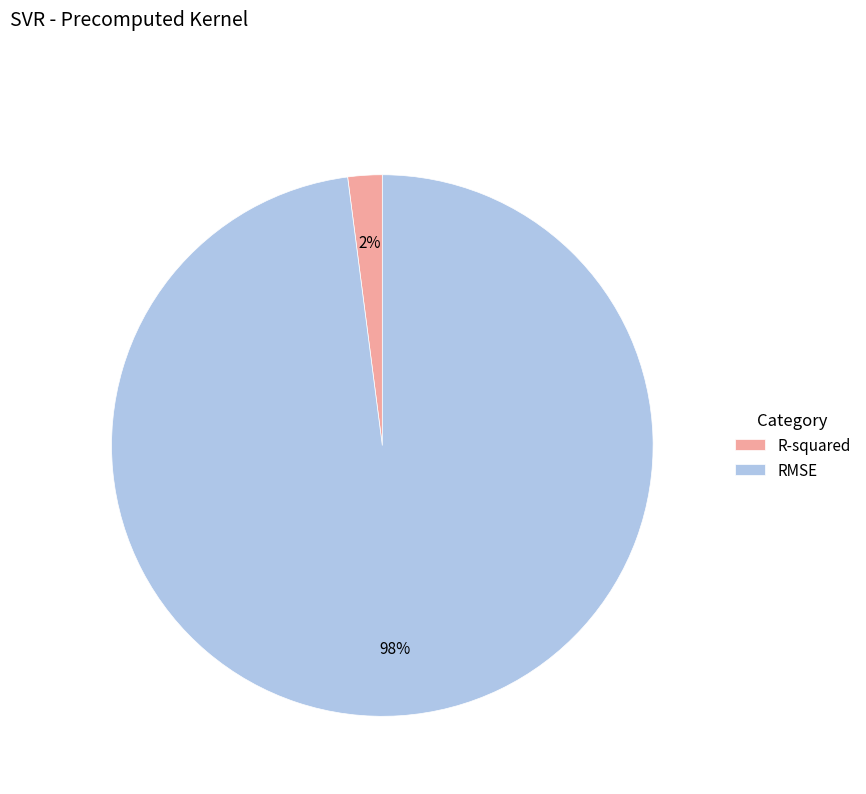

Is there any slice that represents more than half of the pie?

Yes